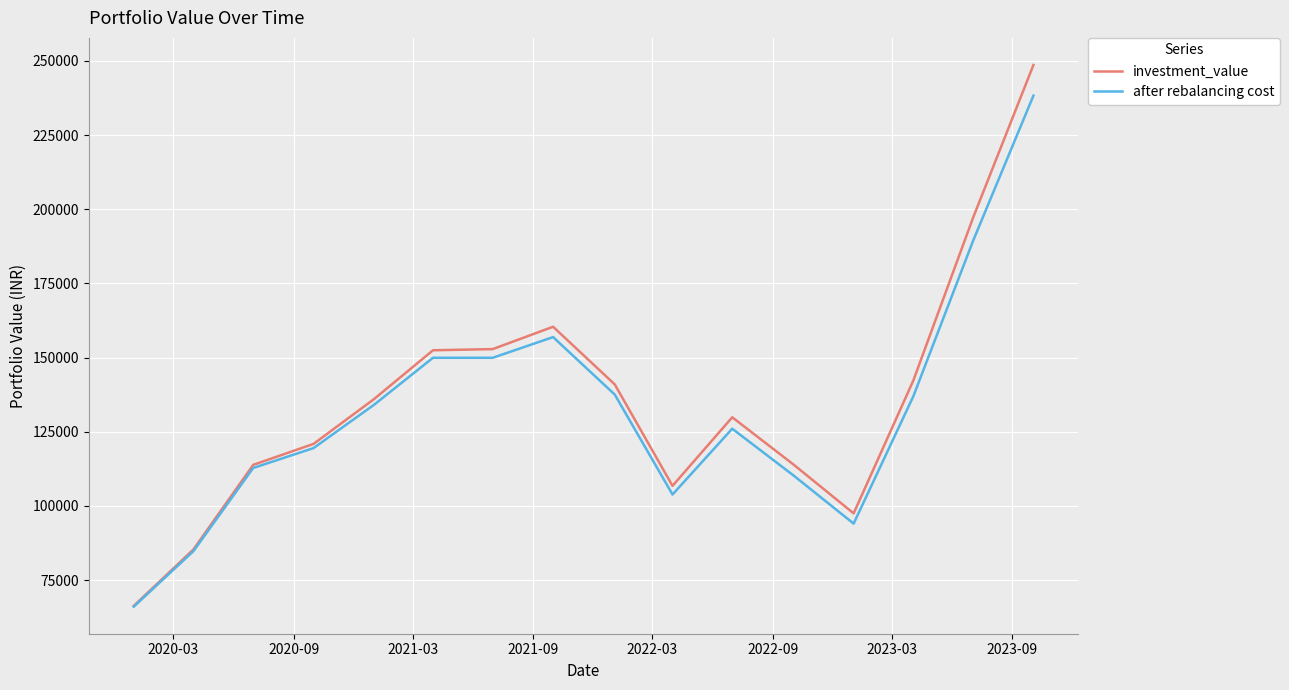

List the series in order of their peak value, lowest first.

after rebalancing cost, investment_value